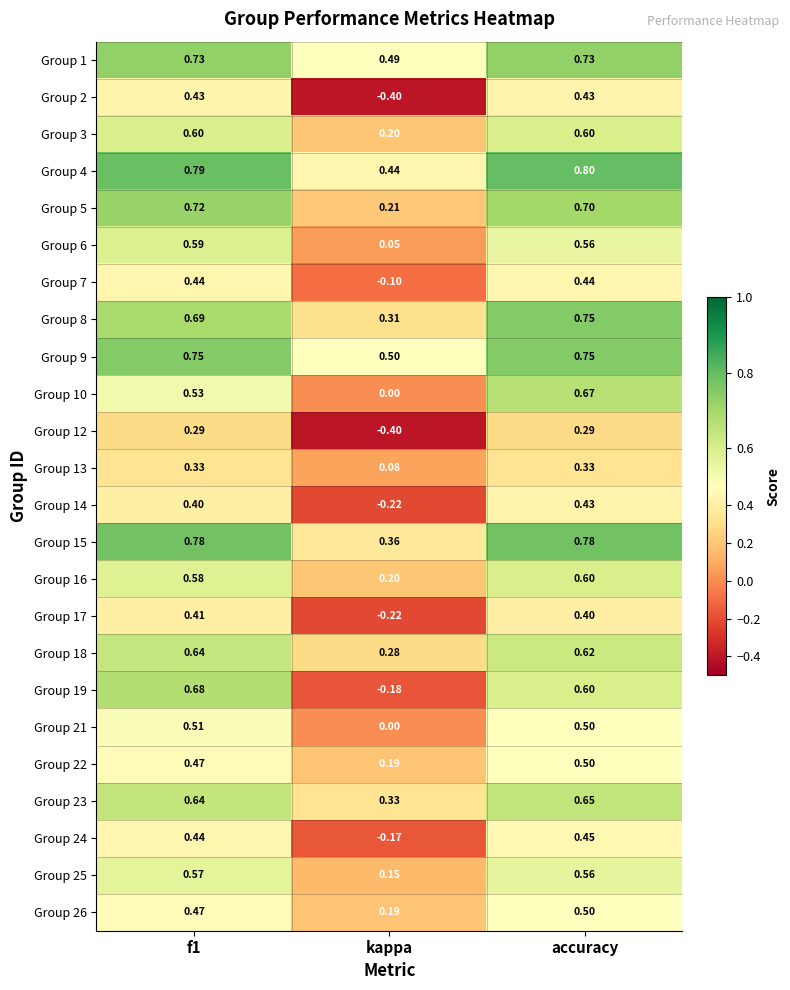

At how many categories does at least one series exceed 0?

3